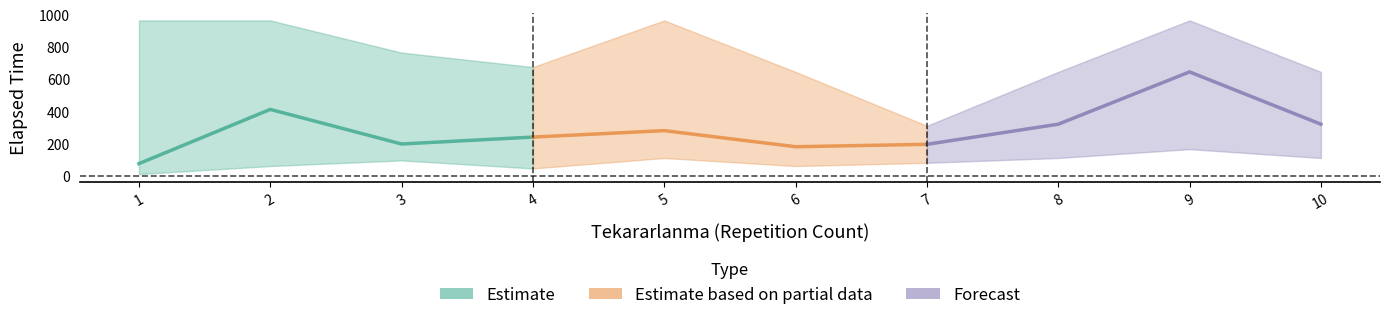

True or false: Elapsed_time_mid and Elapsed_time_high cross at least once.

False